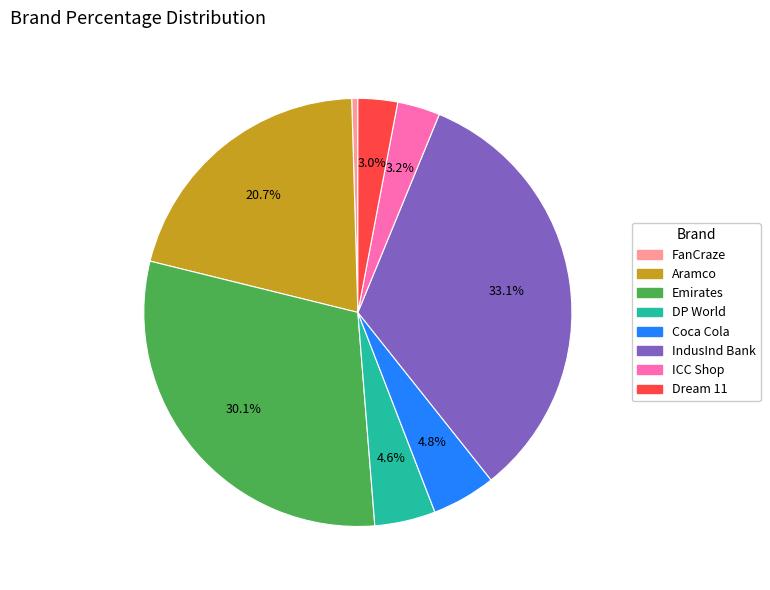

Does DP World account for over 50% of the chart?

No